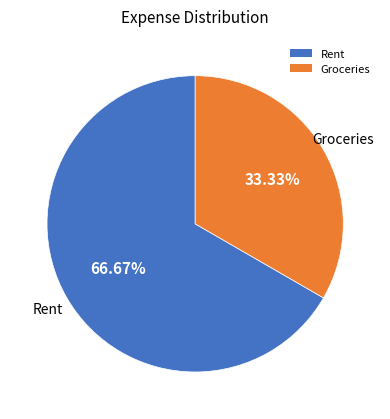

Which slice represents more than half of the pie?

Rent